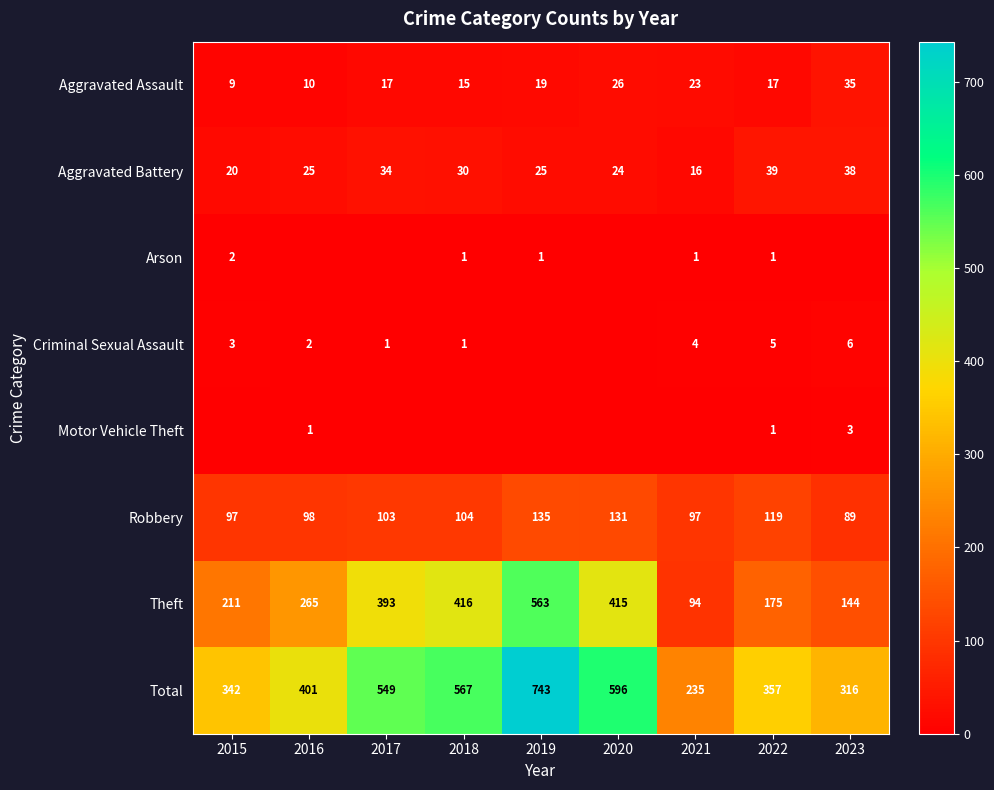

Count the number of data series in this chart.

8